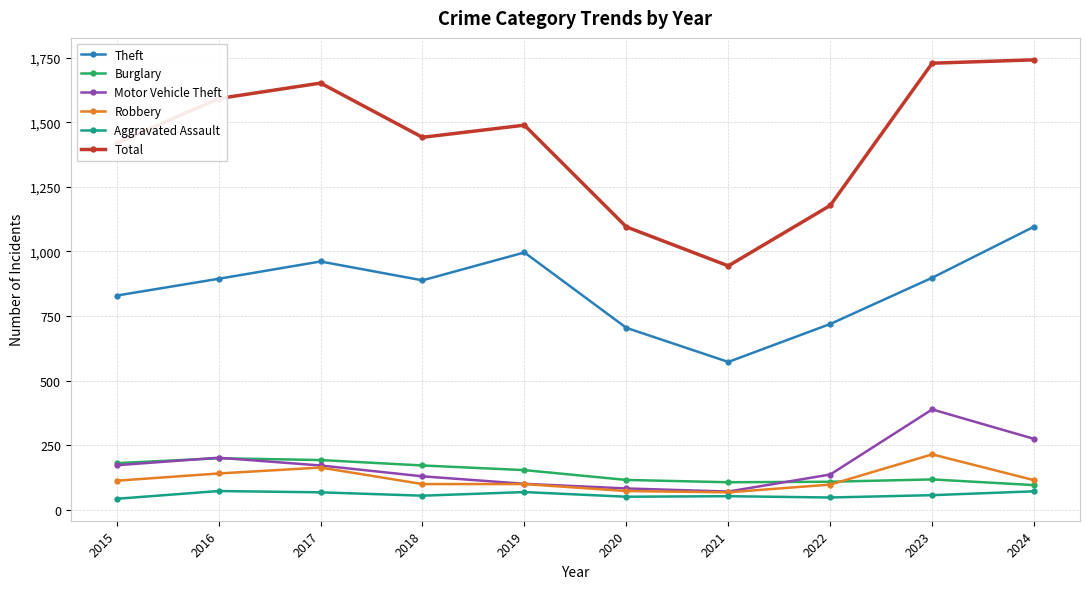

True or false: Robbery has more than 1 interior local peaks.

True